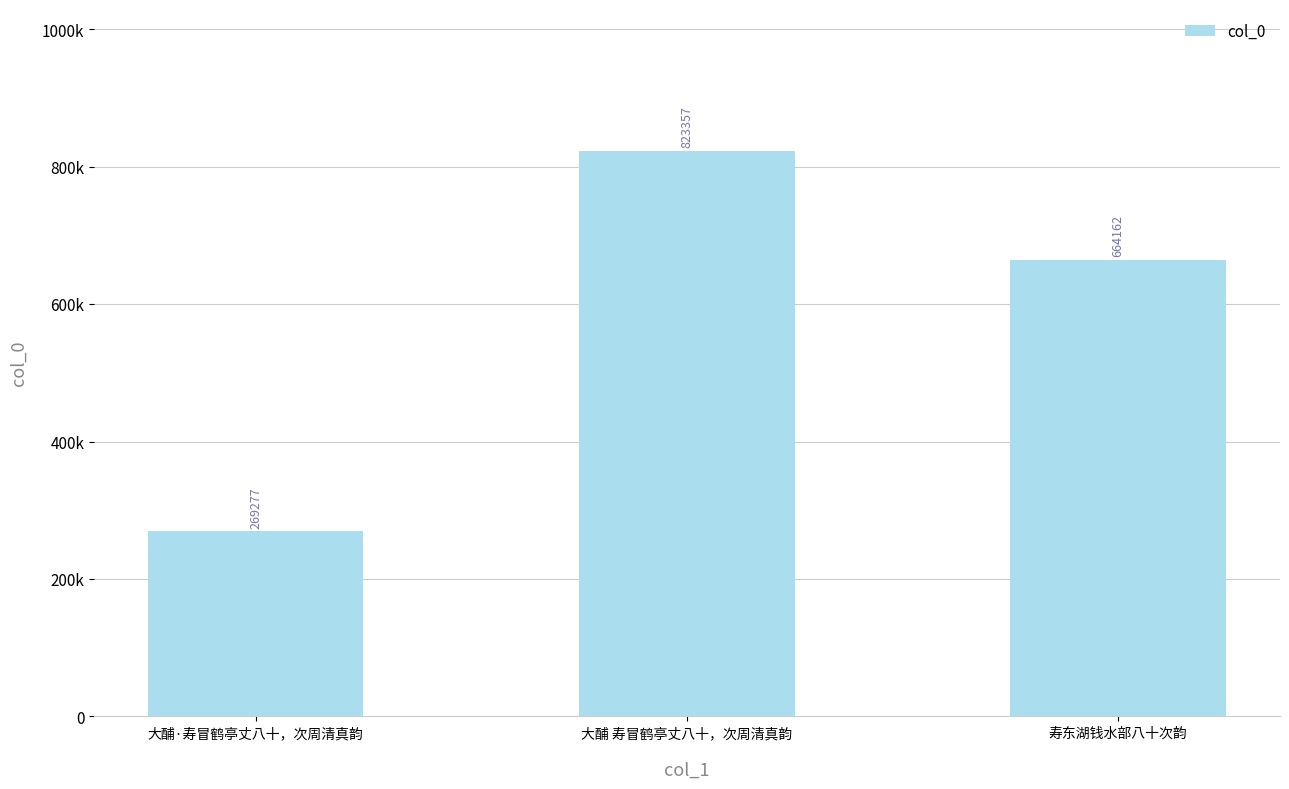

At which label is the value closest to 546317?

寿东湖钱水部八十次韵